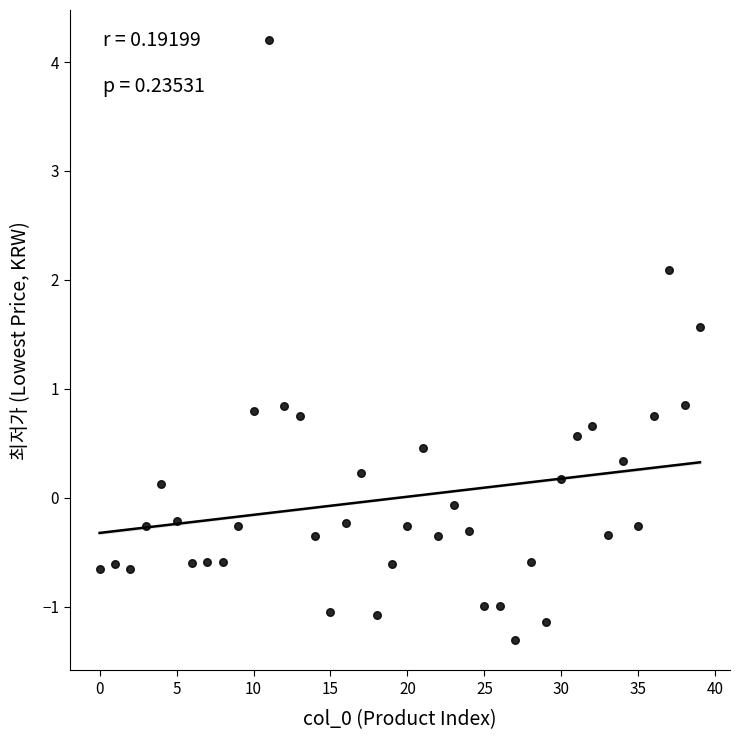

What is the range of Y values (max minus min)?

5.5